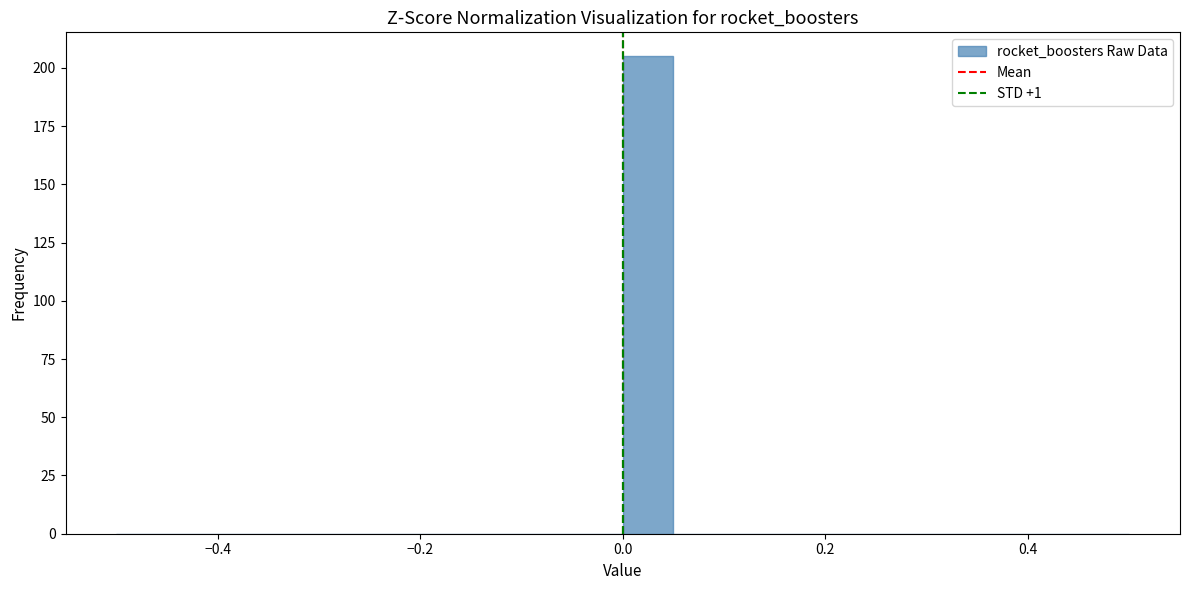

Around what value on the x-axis is the tallest bar? Give the approximate position of its centre, as read against the axis.

0.02